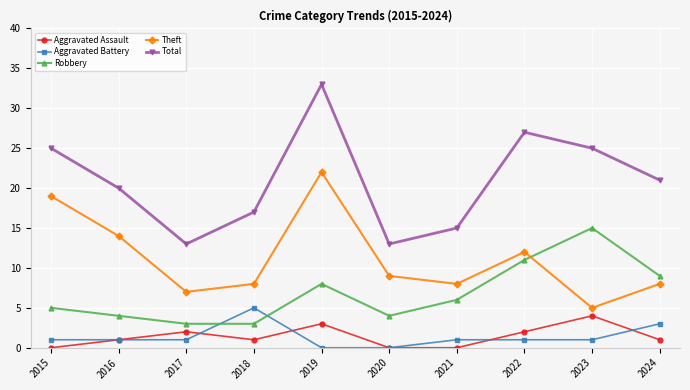

What is the total value across all series at 2019?

66